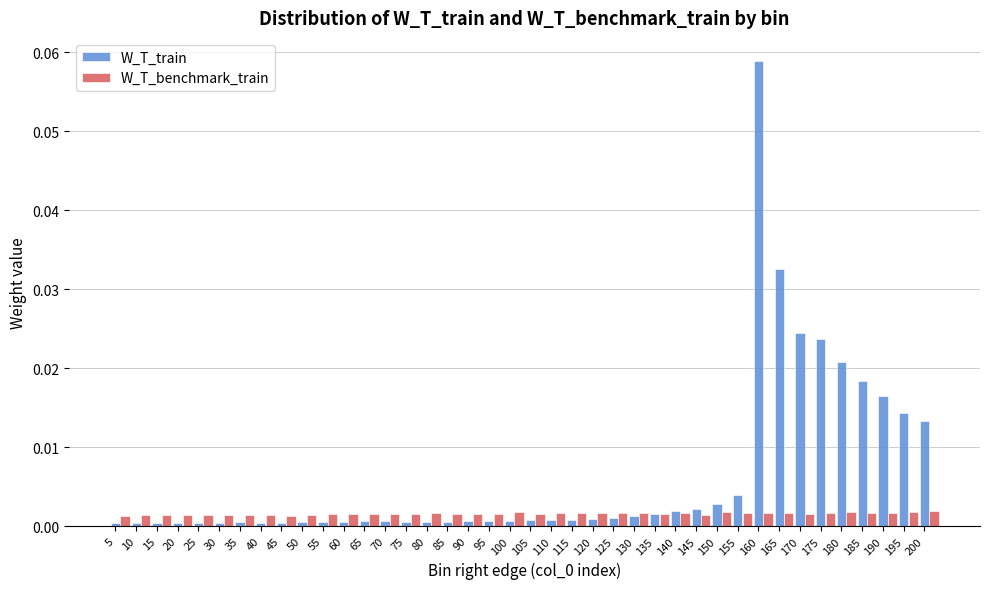

Which series has the widest spread of values?

W_T_train